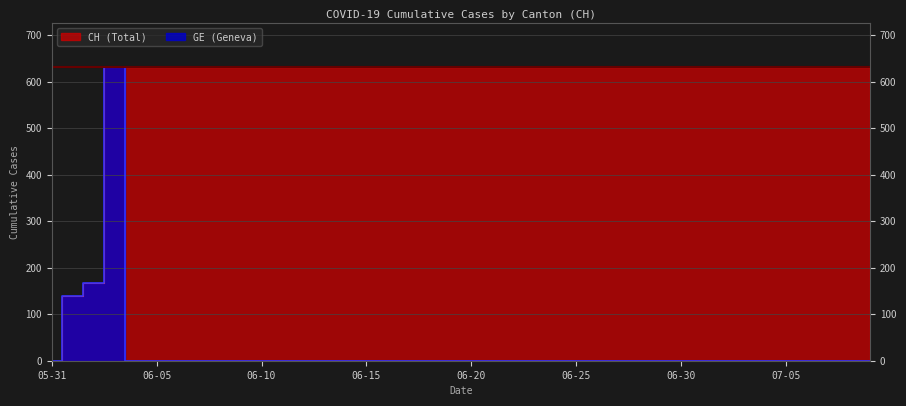

Does the chart have visible grid lines?

Yes